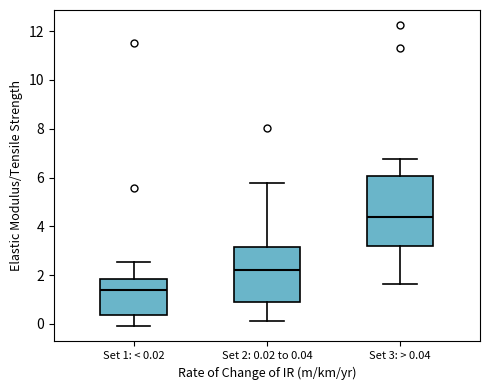

Reading left to right, read every box against the y-axis: the position of its median line, the range the box covers, and the ends of its whiskers. The values are not printed on the chart, so give them approximately, as read against the axis.

Set 1: < 0.02: median 1.4, box 0.4 to 1.8, whiskers 0.0 to 2.6
Set 2: 0.02 to 0.04: median 2.2, box 0.8 to 3.2, whiskers 0.2 to 5.8
Set 3: > 0.04: median 4.4, box 3.2 to 6.0, whiskers 1.6 to 6.8